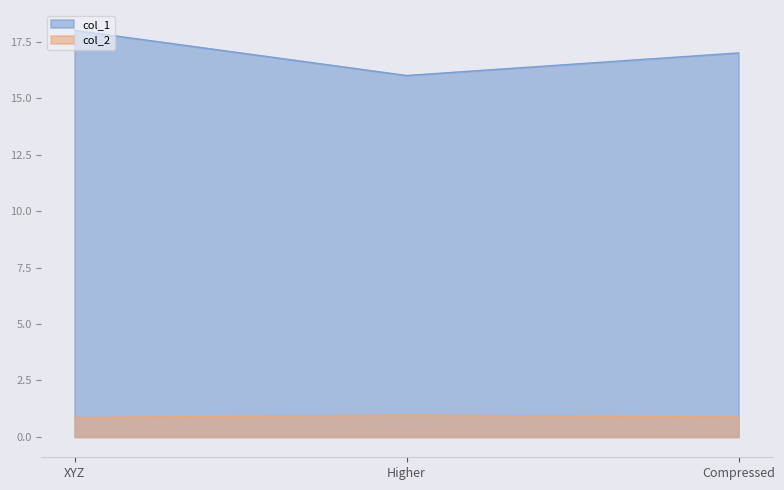

Is it true that col_2 equals 1.3 at Higher?

False